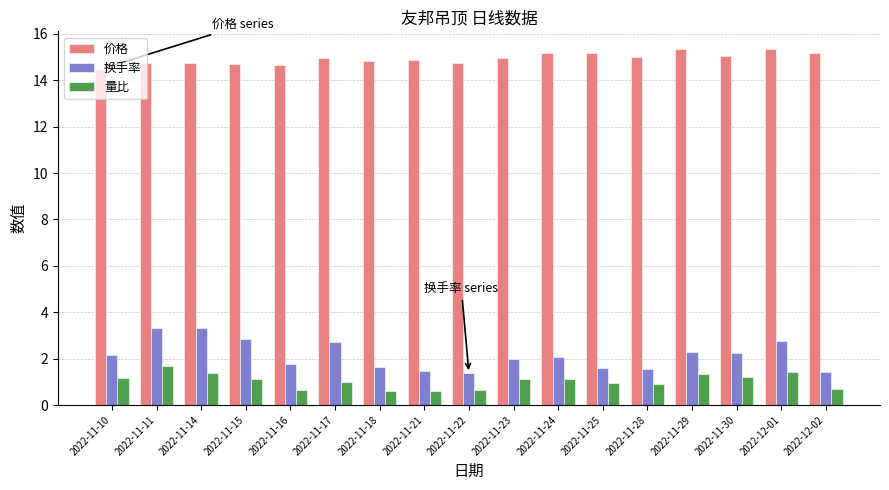

True or false: 价格 has a value of 7.0 at 2022-11-18.

False